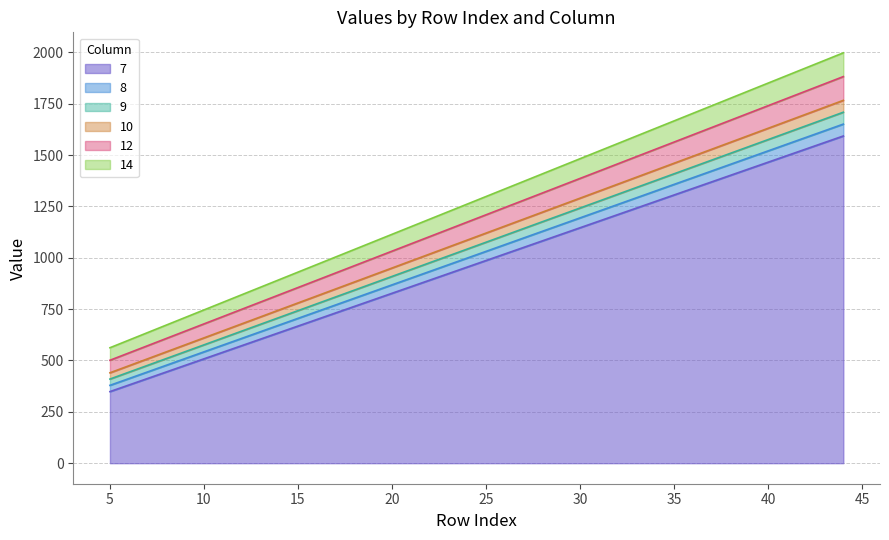

What is the sum of the 7 values at 10 and 26?

1526.4